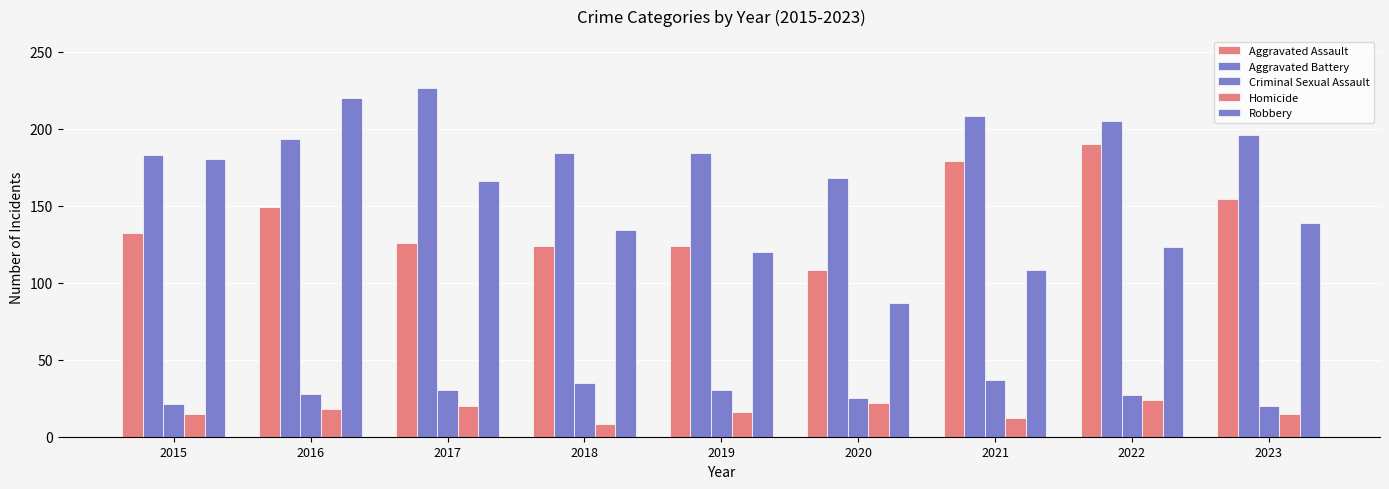

How many data points in Robbery are less than 134?

4